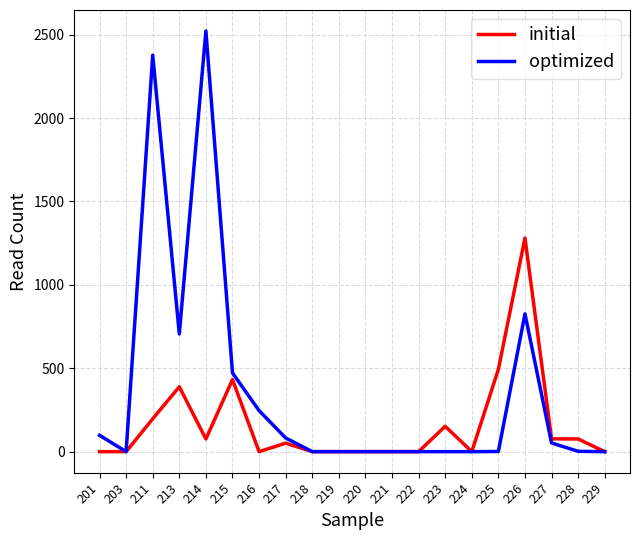

Where does the optimized series first go above 2?

201